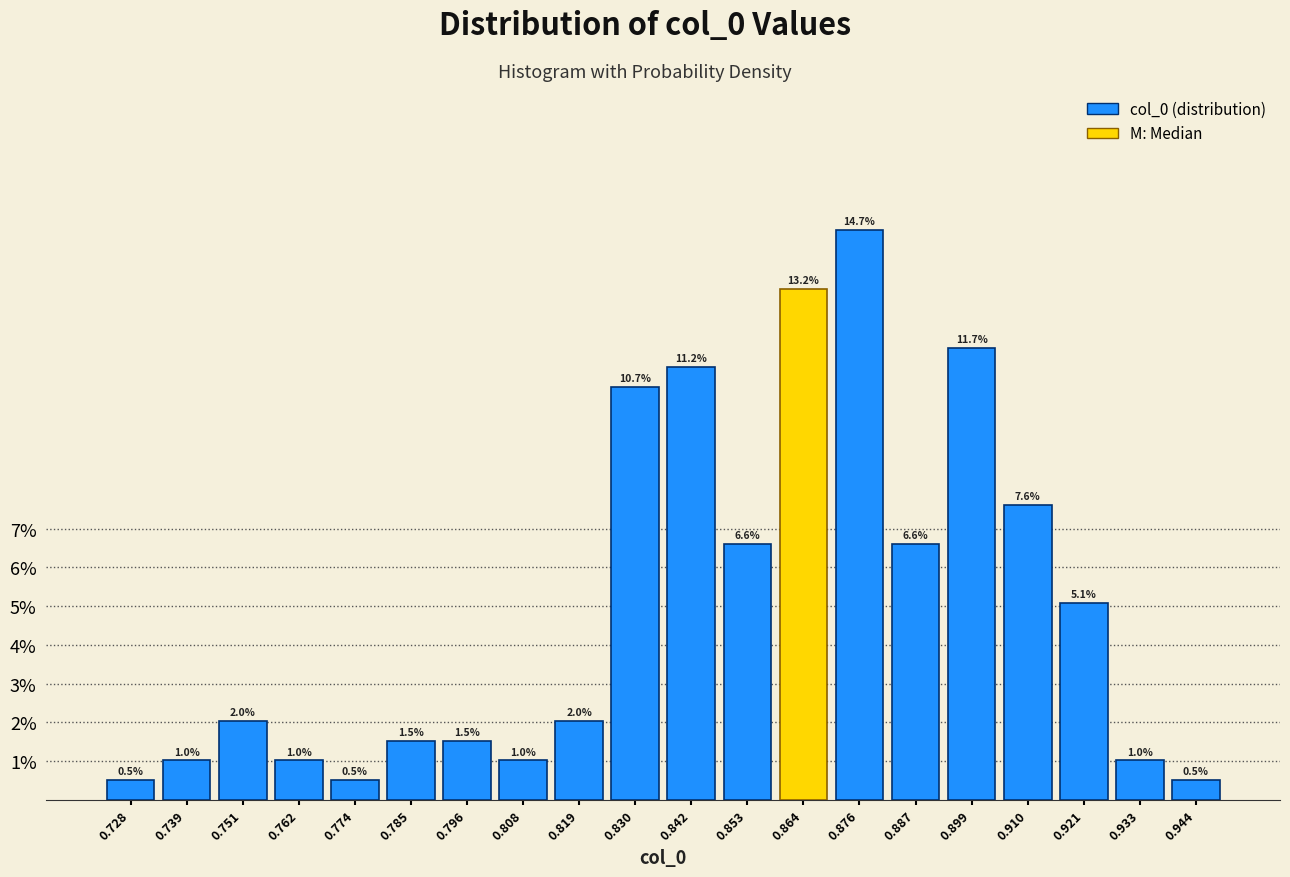

Over which range of the x-axis is the bar tallest?

0.870 to 0.882